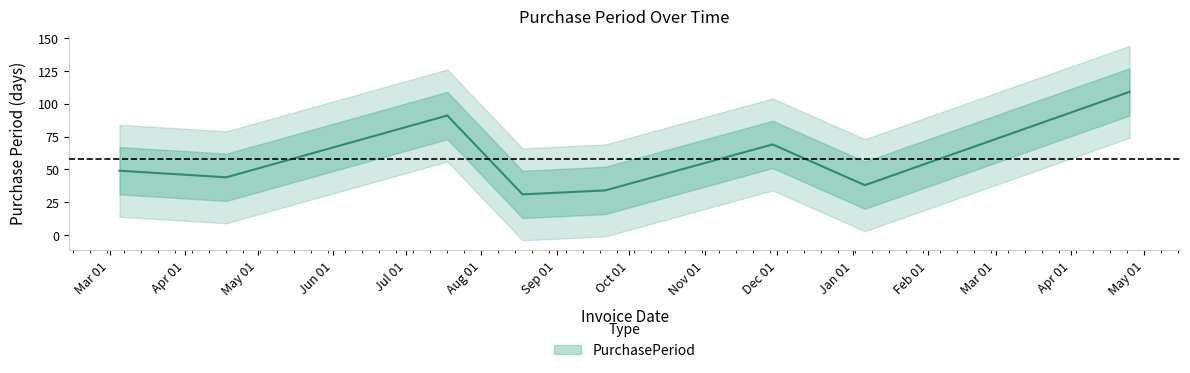

The chart shows a value of 91 at 2016-07-18. True or false?

True